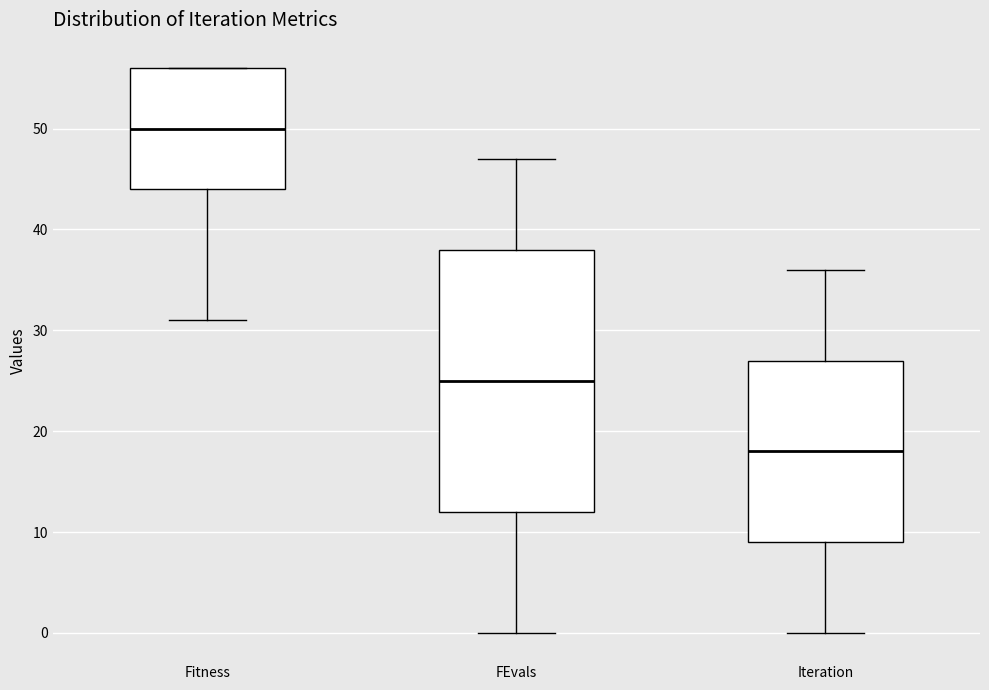

Reading left to right, read every box against the y-axis: the position of its median line, the range the box covers, and the ends of its whiskers. The values are not printed on the chart, so give them approximately, as read against the axis.

Fitness: median 50, box 44 to 56, whiskers 31 to 56
FEvals: median 25, box 12 to 38, whiskers 0 to 47
Iteration: median 18, box 9 to 27, whiskers 0 to 36